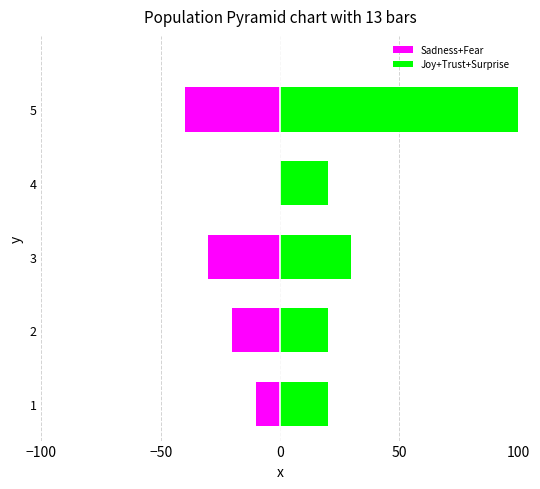

The value of Sadness+Fear at 2 is -14. True or false?

False